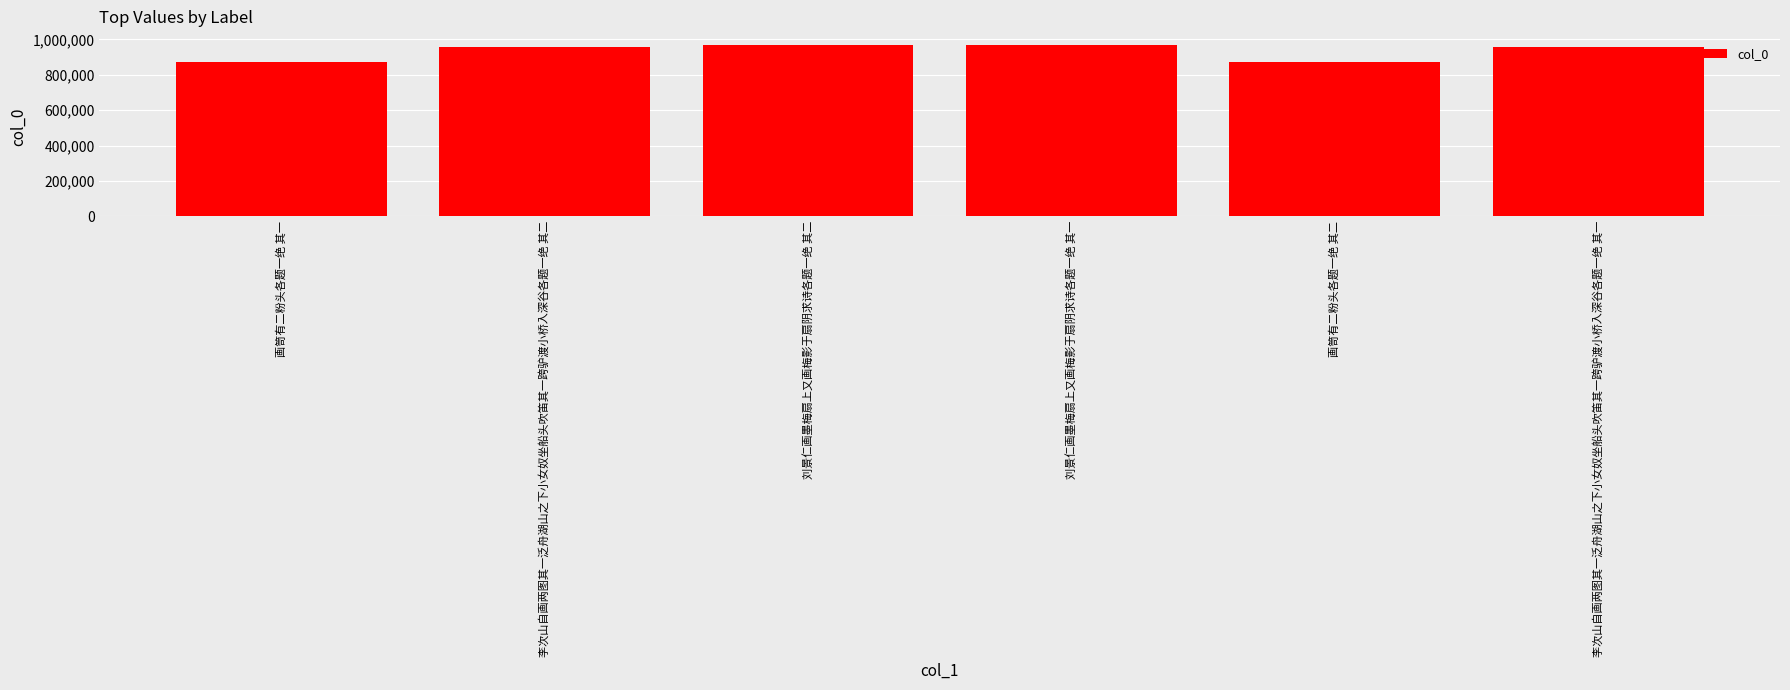

Read the value at 刘景仁画墨梅扇上又画梅影于扇阴求诗各题一绝 其一.

966424